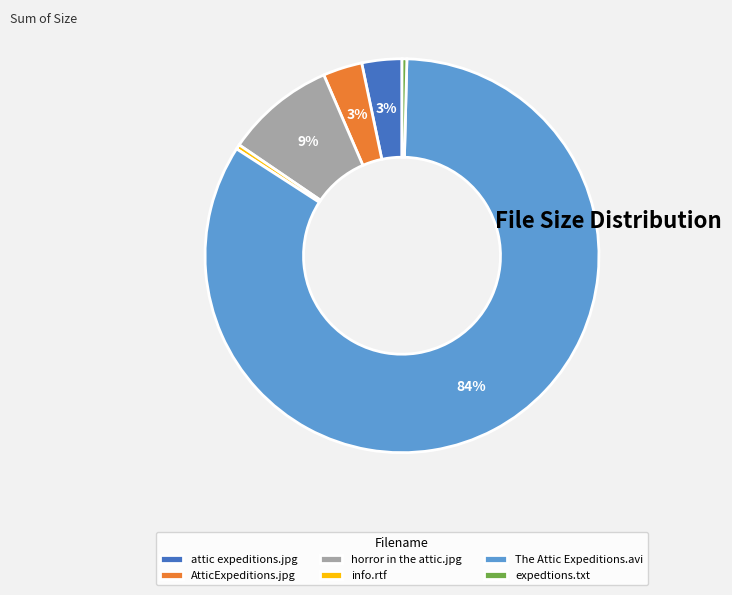

How many segments does this pie chart have?

6